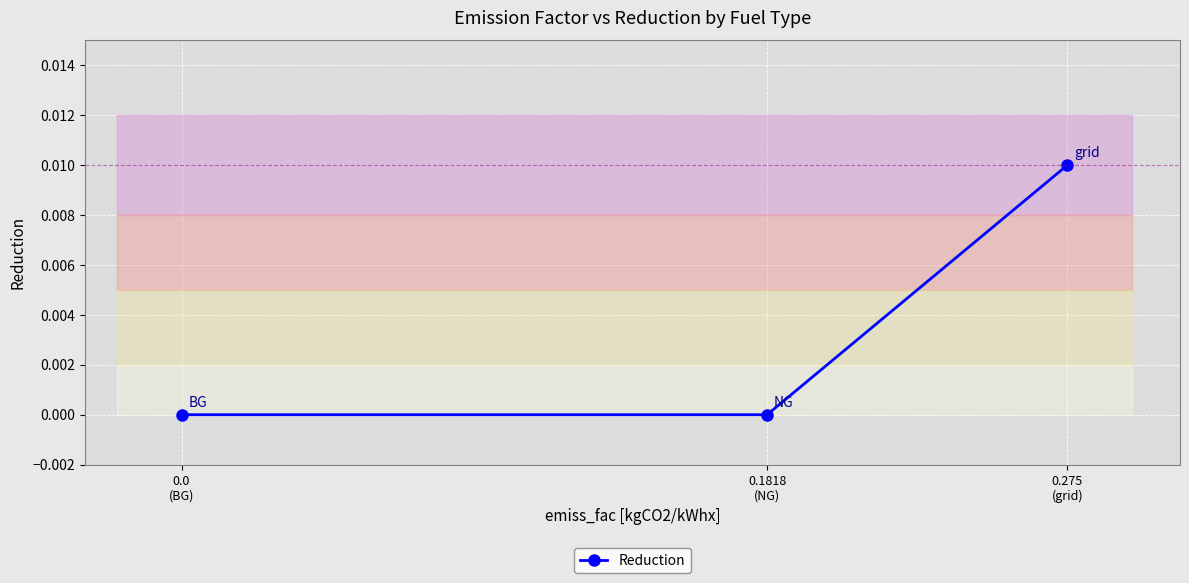

Rank the categories by value from lowest to highest.

0.1818
(NG), 0.0
(BG), 0.275
(grid)